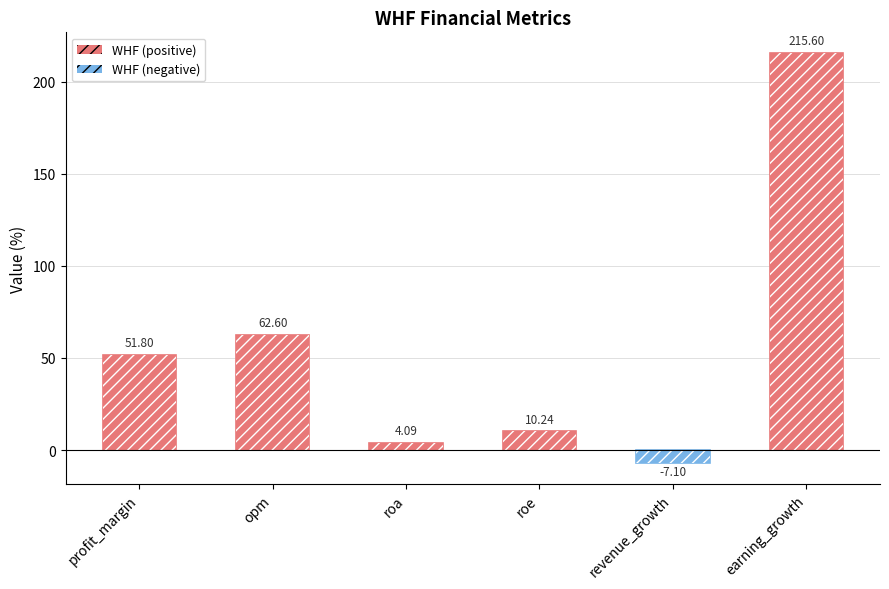

What is the minimum value shown in the chart?

-7.1